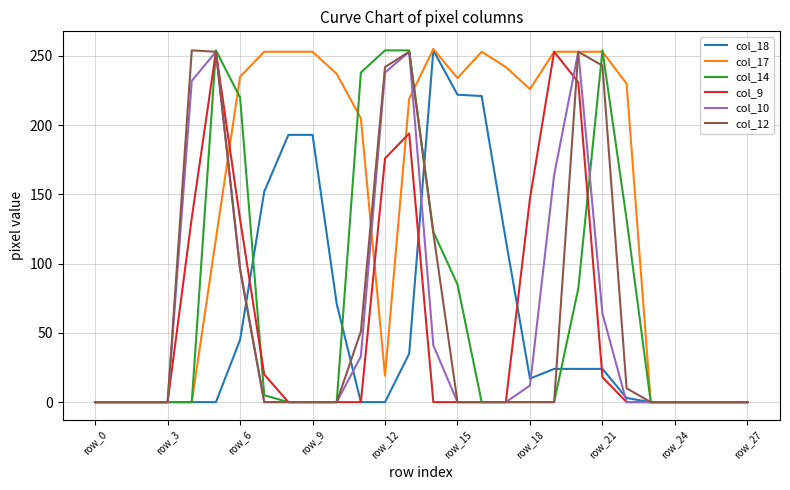

What is the sum of all col_18 values?

1595